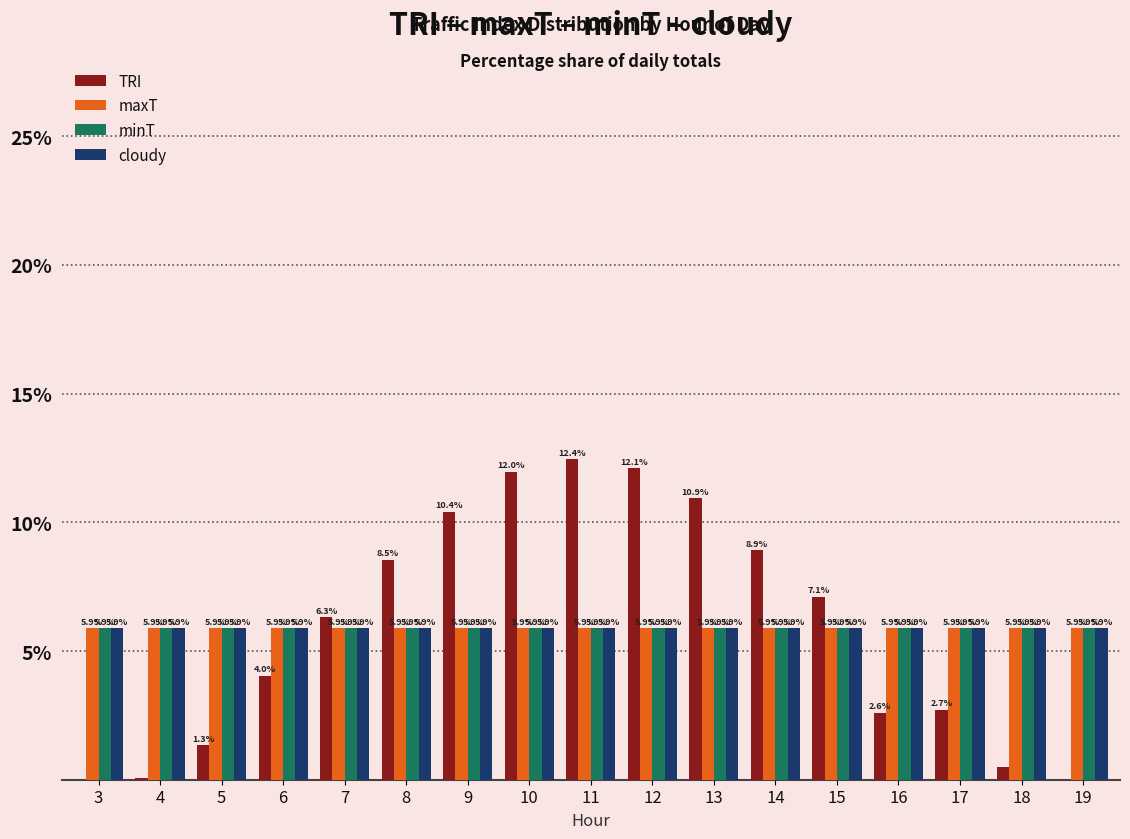

What is the maximum value for minT?

5.9